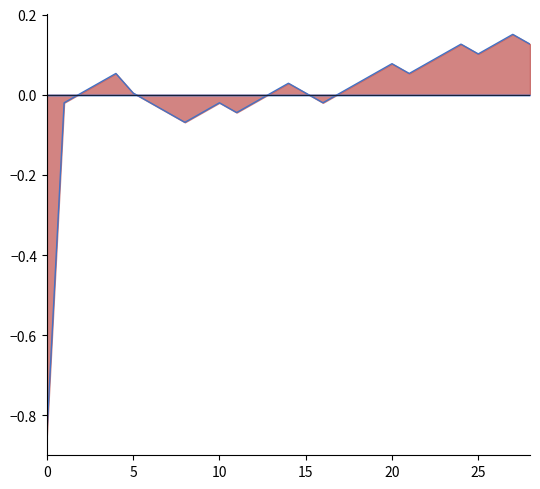

Reading right to left, transcribe all the data shown in this chart.

col_1_line: 0.1	0.2	0.1	0.1	0.1	0.1	0.1	0.1	0.1	0.1	0.0	0.0	-0.0	0.0	0.0	0.0	-0.0	-0.0	-0.0	-0.0	-0.1	-0.0	-0.0	0.0	0.1	0.0	0.0	-0.0	-0.8
col_2_line: 0.0	0.0	0.0	0.0	0.0	0.0	0.0	0.0	0.0	0.0	0.0	0.0	0.0	0.0	0.0	0.0	0.0	0.0	0.0	0.0	0.0	0.0	0.0	0.0	0.0	0.0	0.0	0.0	0.0